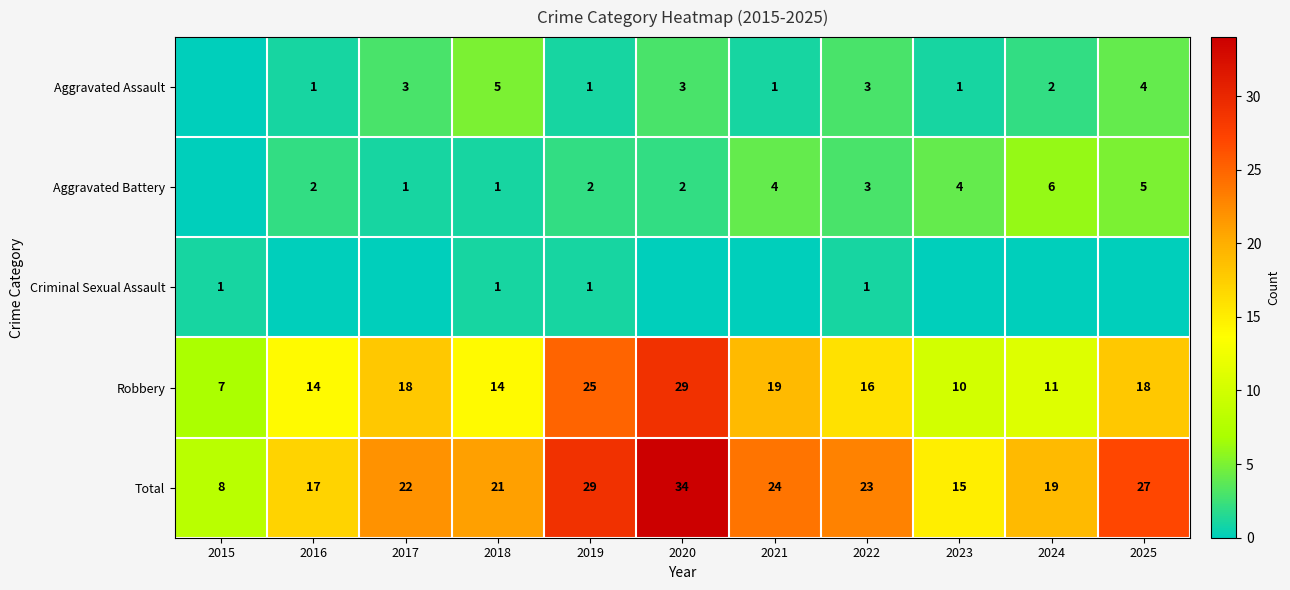

Read the Total value at 2025, to the nearest 10.

30